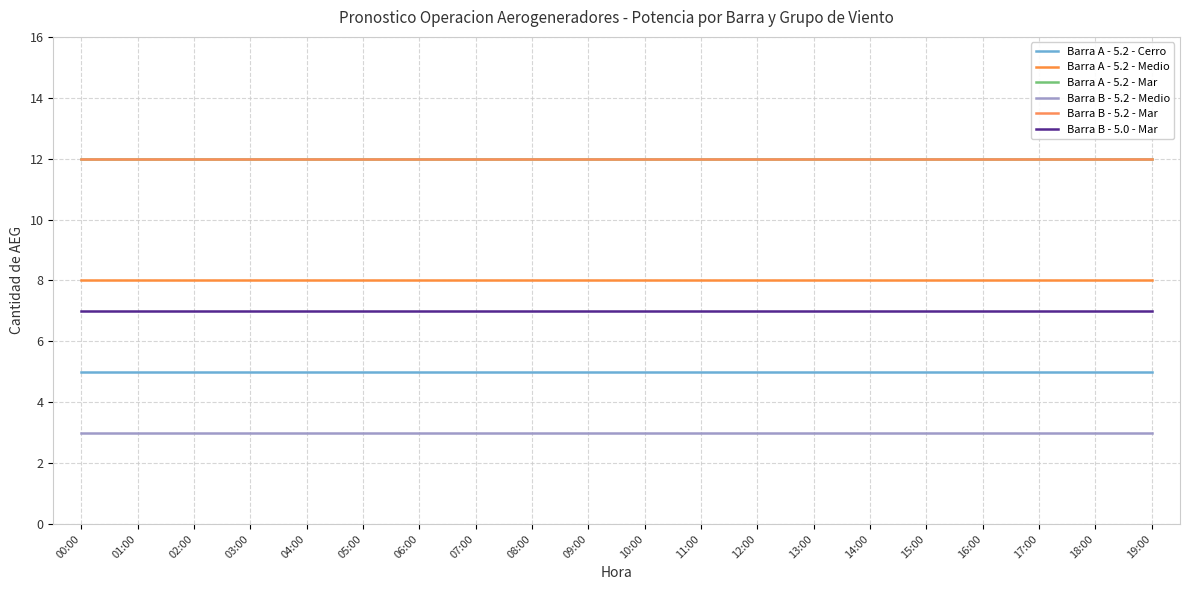

Is this an area chart (filled region under the line)?

No